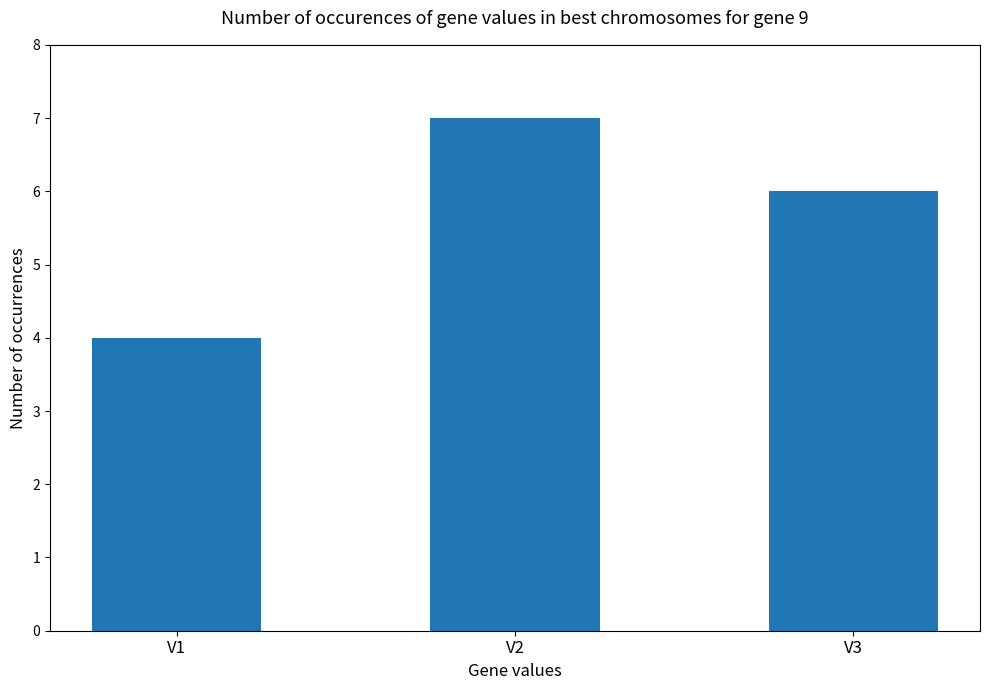

The value at V2 is 7. True or false?

True